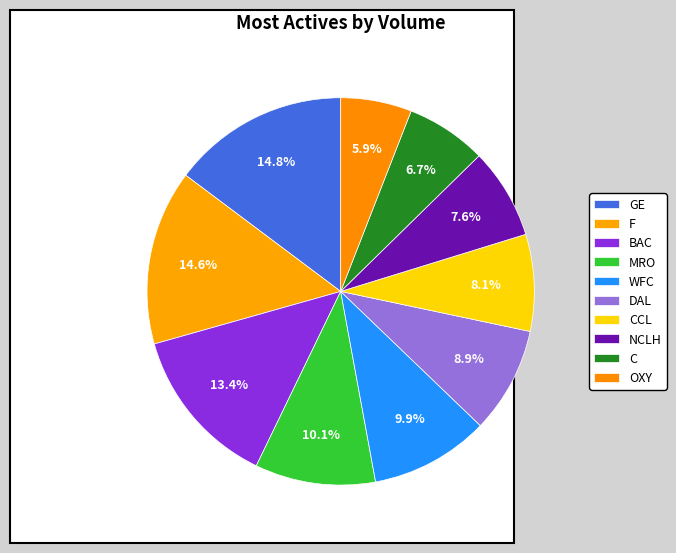

Rank the categories by value from lowest to highest.

OXY, C, NCLH, CCL, DAL, WFC, MRO, BAC, F, GE